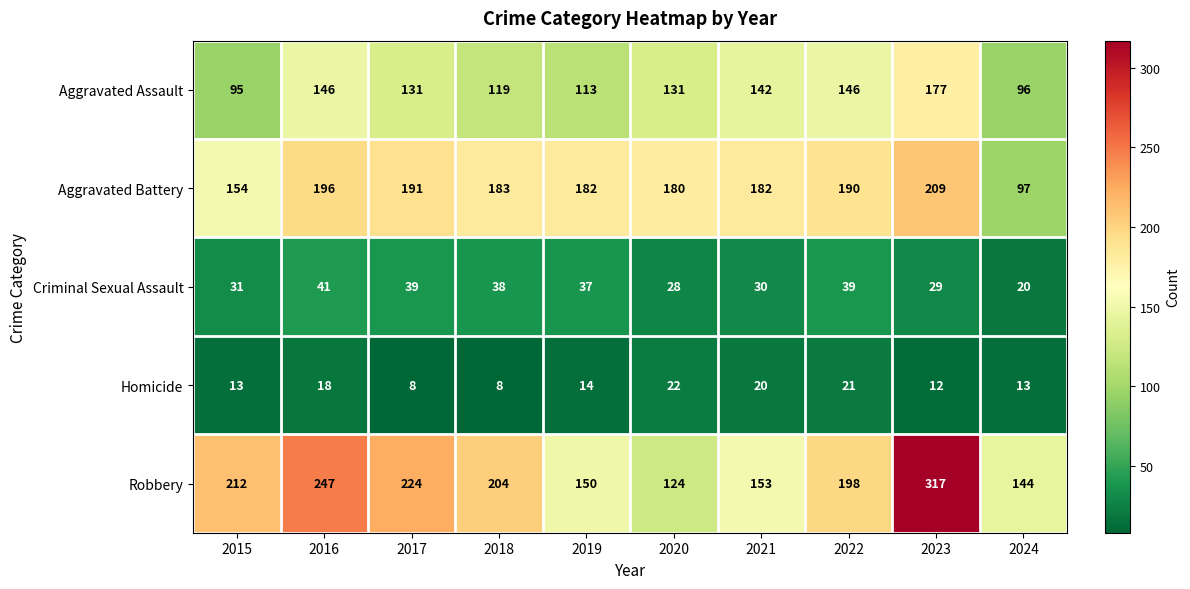

Which series has the largest total across all categories?

Robbery